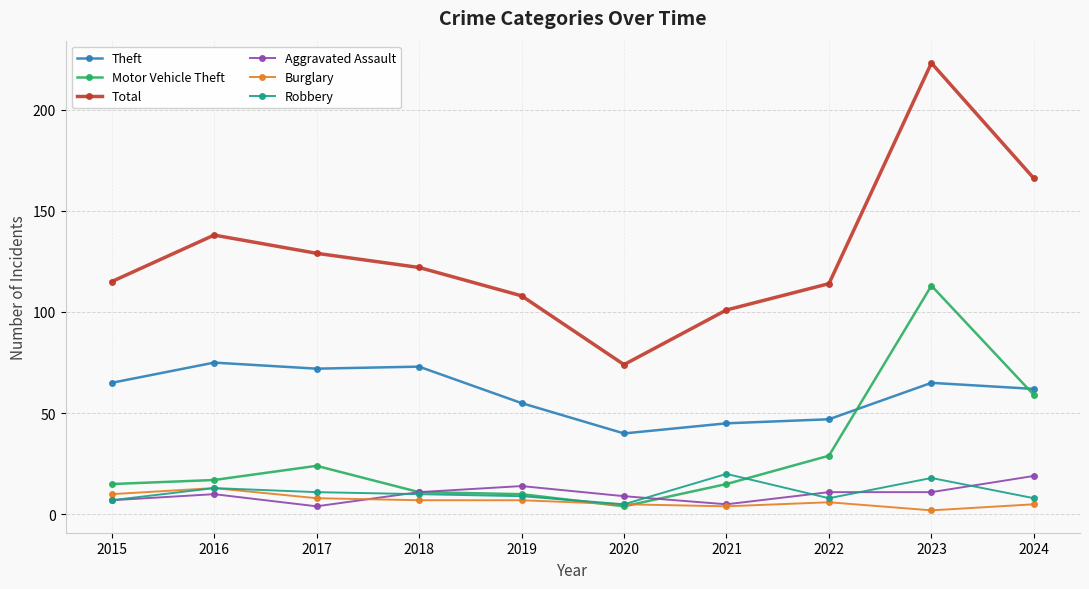

What is the minimum value for Aggravated Assault?

4